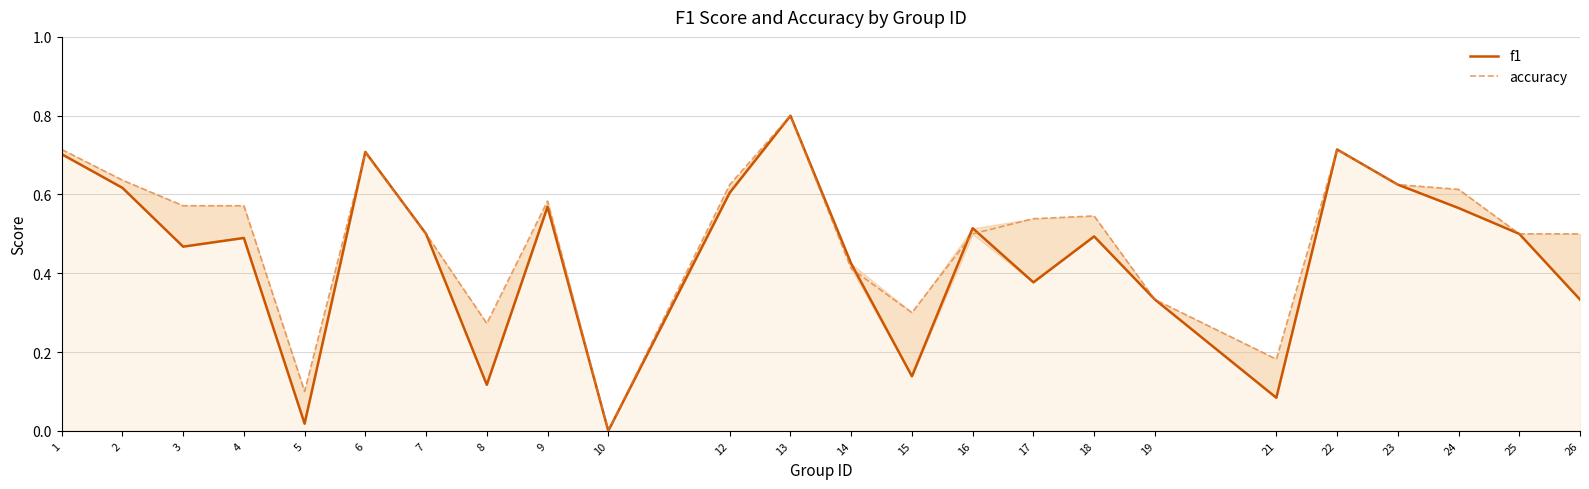

What is the difference between the second highest and minimum values in the f1 series?

0.7